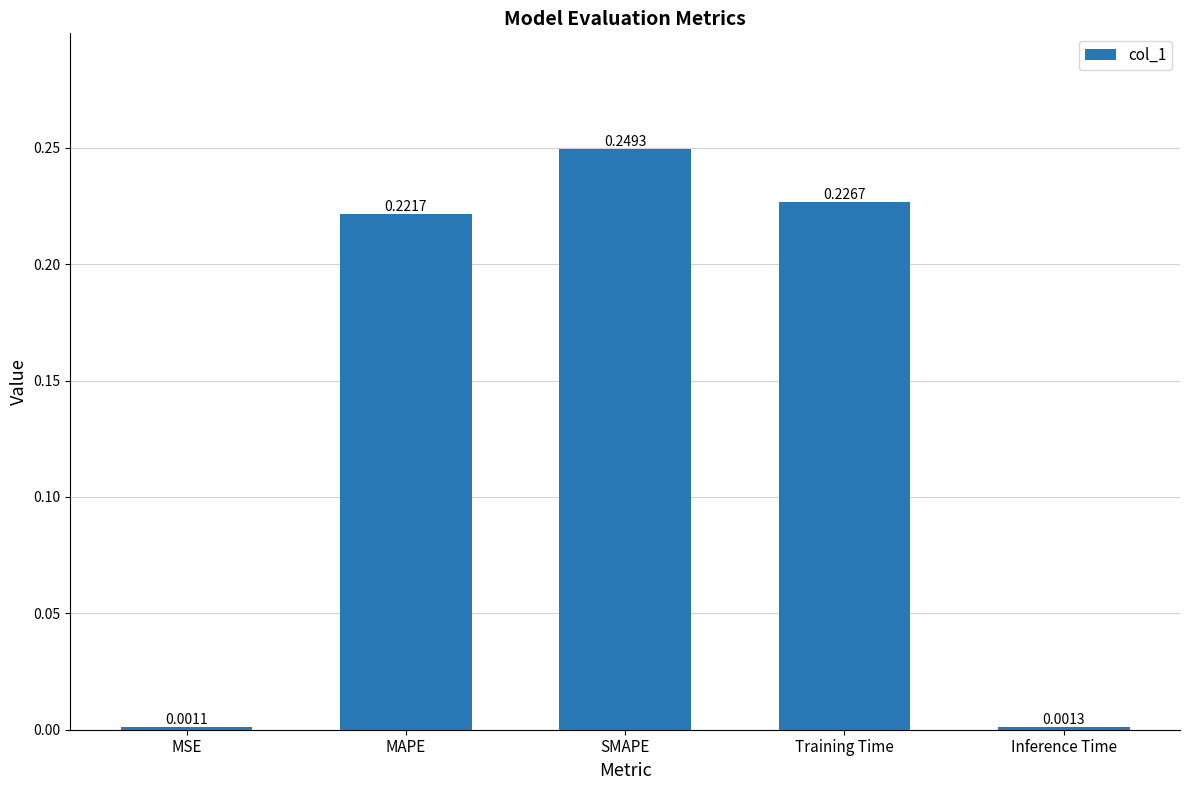

At which category does the chart reach its peak across all series?

SMAPE